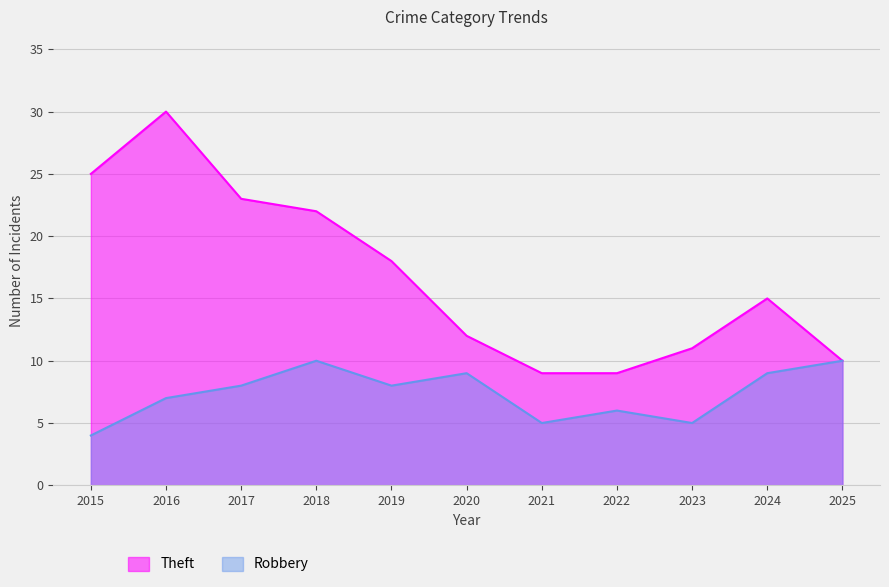

The value of Theft at 2018 is 33. True or false?

False